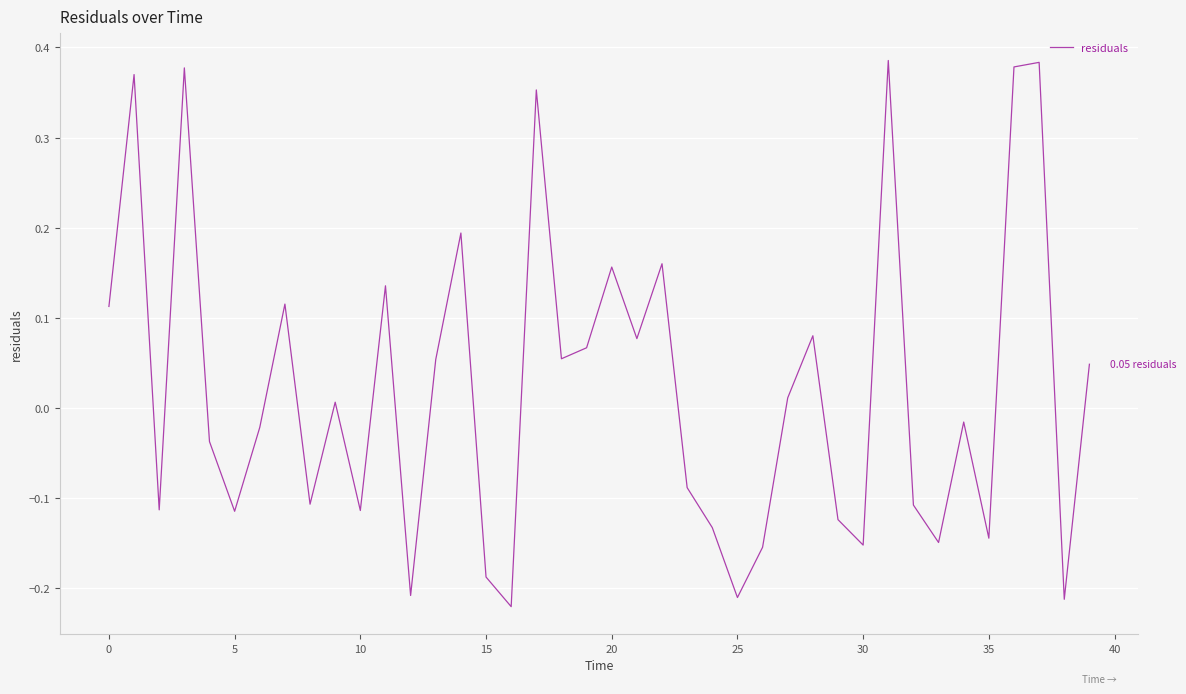

What is the difference between the maximum and minimum values?

0.6